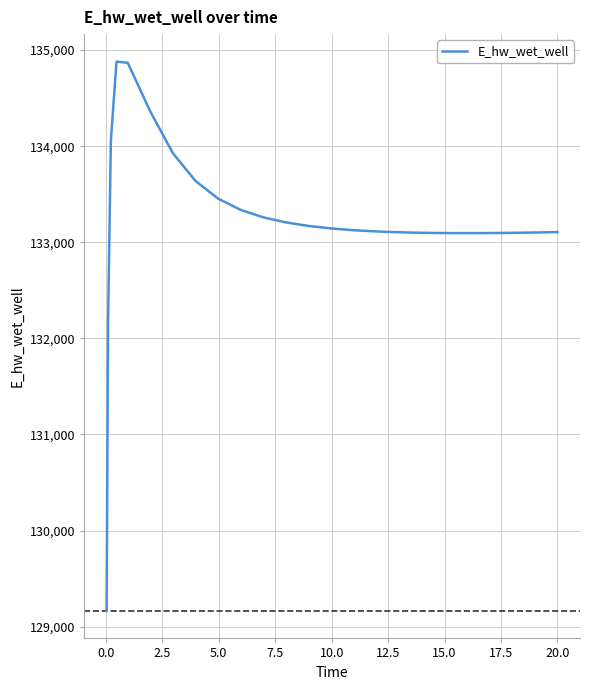

What is the smallest value displayed?

129164.0